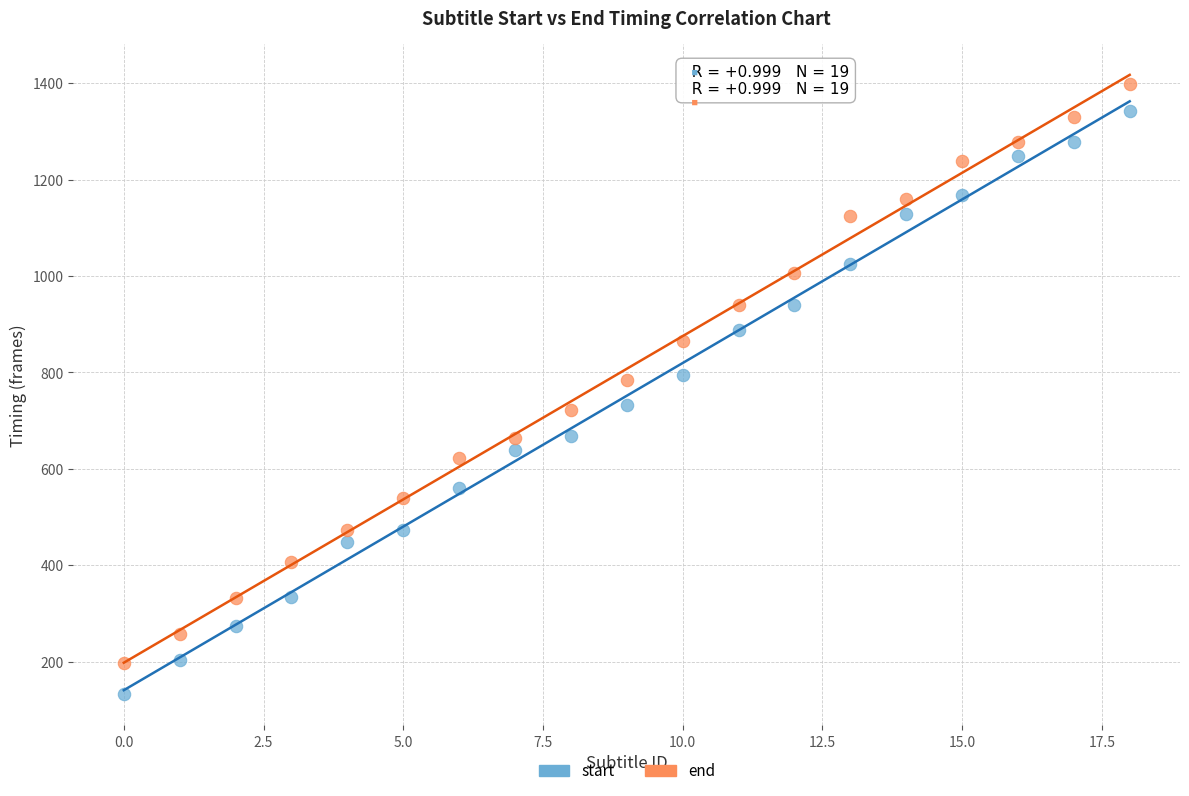

Which series has the largest Y range (max minus min)?

start